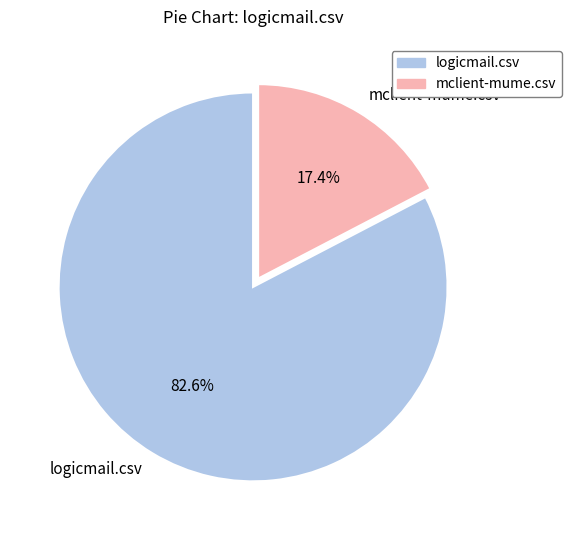

Combined, what portion of the pie is logicmail.csv and mclient-mume.csv?

100.0%